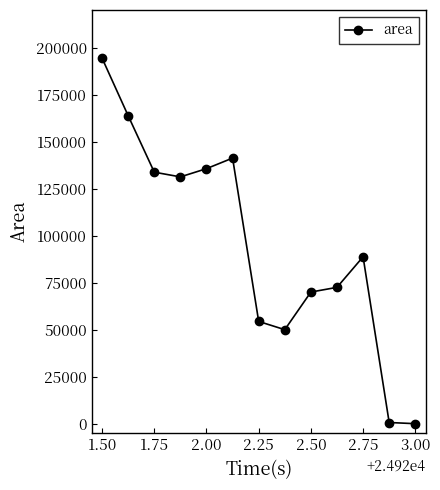

What is the difference between the second highest and minimum values?

163750